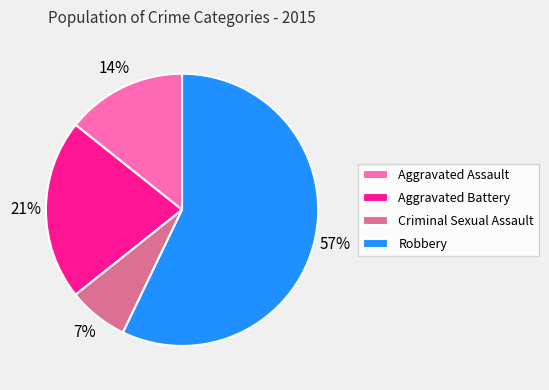

To the nearest percent, what percentage of the pie is Aggravated Assault?

14%